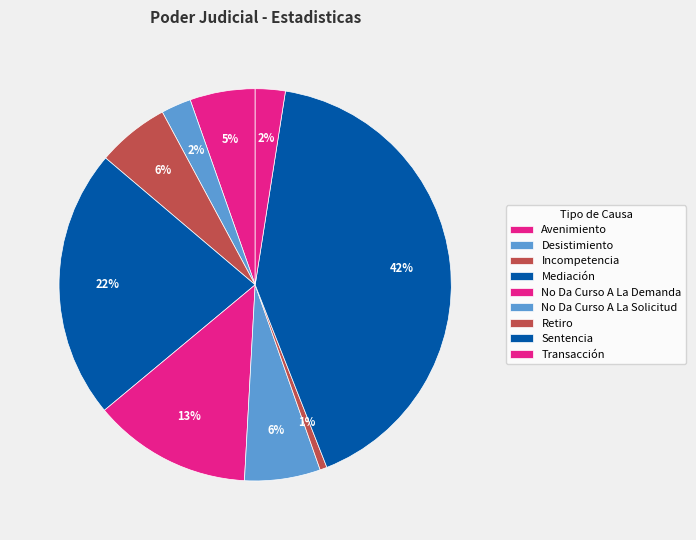

How many slices are in this pie chart?

9